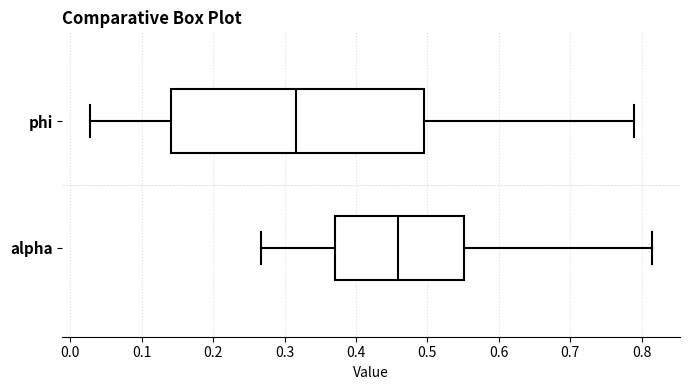

Which box's median line is the furthest to the right?

alpha